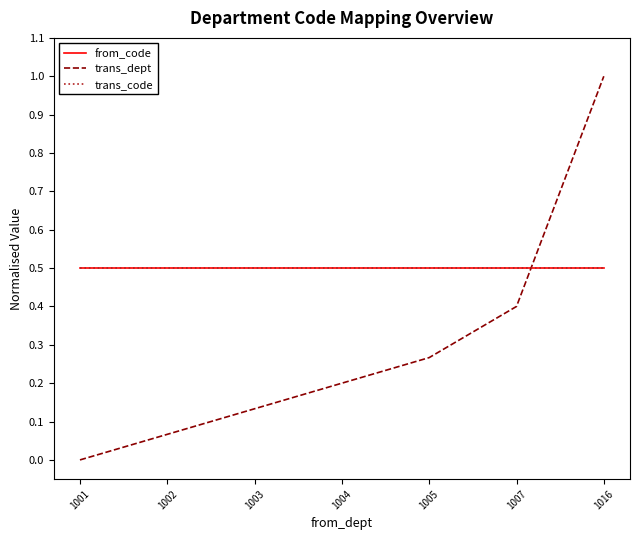

The value of trans_dept at 1007 is 0.4. True or false?

True